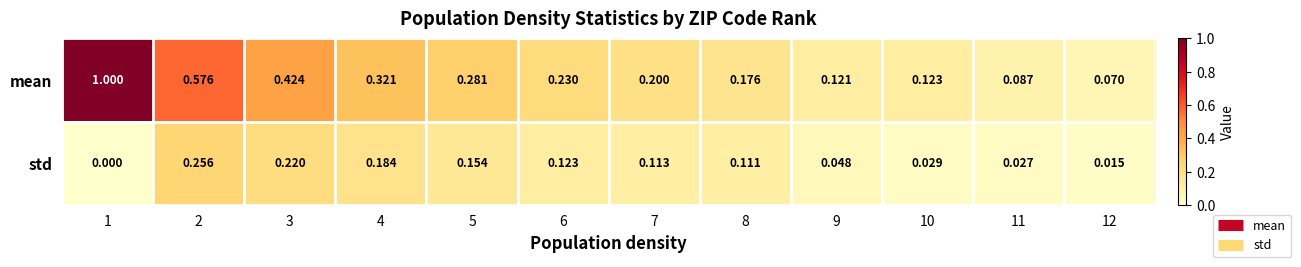

Rank the series by their maximum value, from highest to lowest.

mean, std